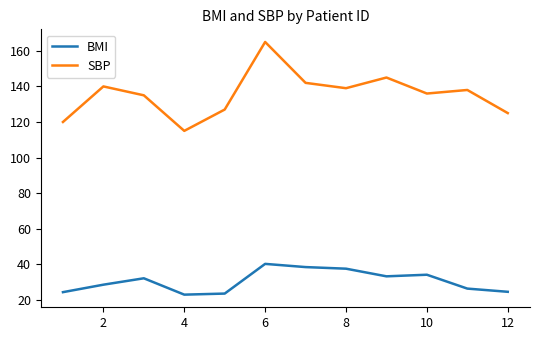

Which series has the largest total across all categories?

SBP